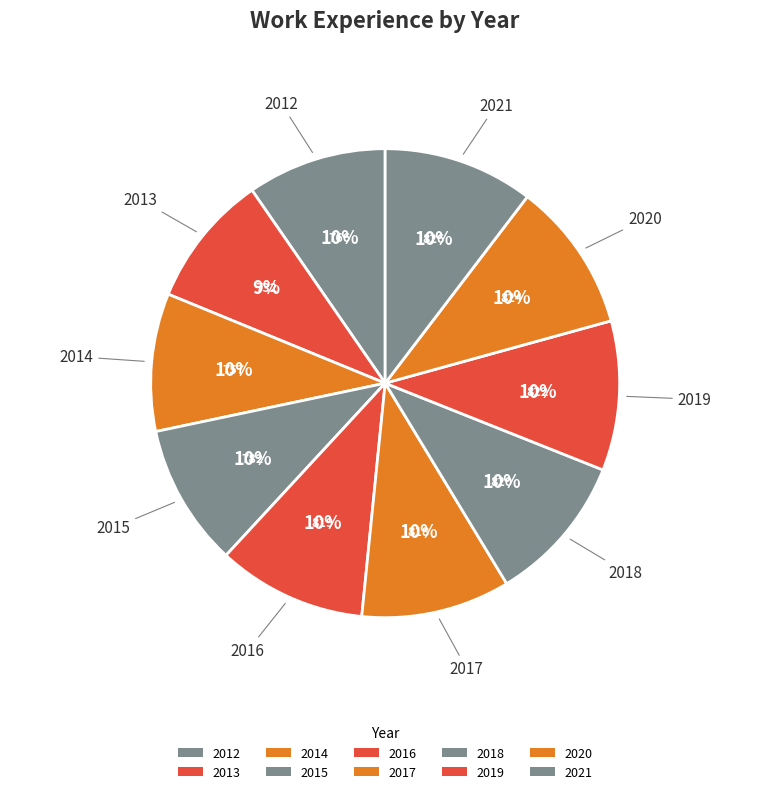

Combined, do 2013 and 2021 account for over 50%?

No